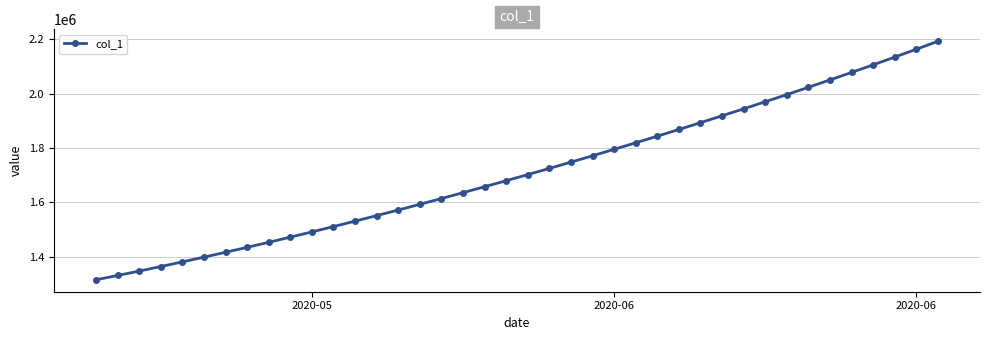

How many series are shown in this chart?

1